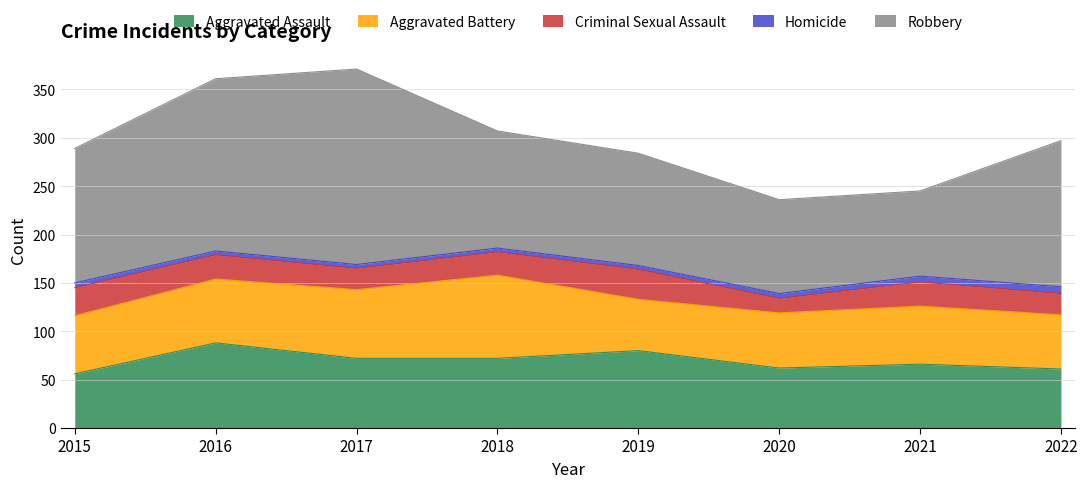

Which category has the highest value in the Aggravated Assault series?

2016